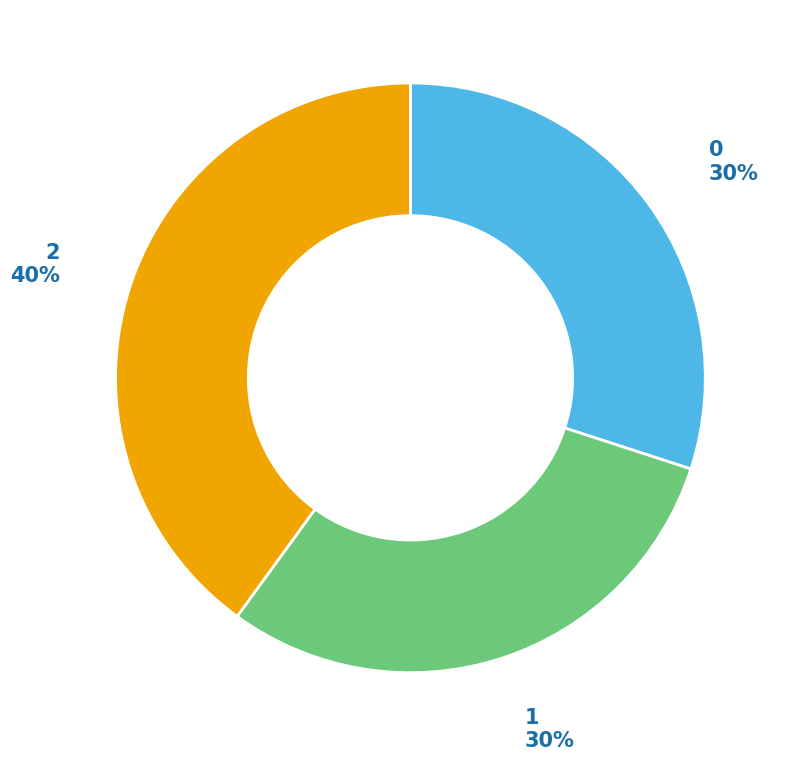

Is there any slice that represents more than half of the pie?

No